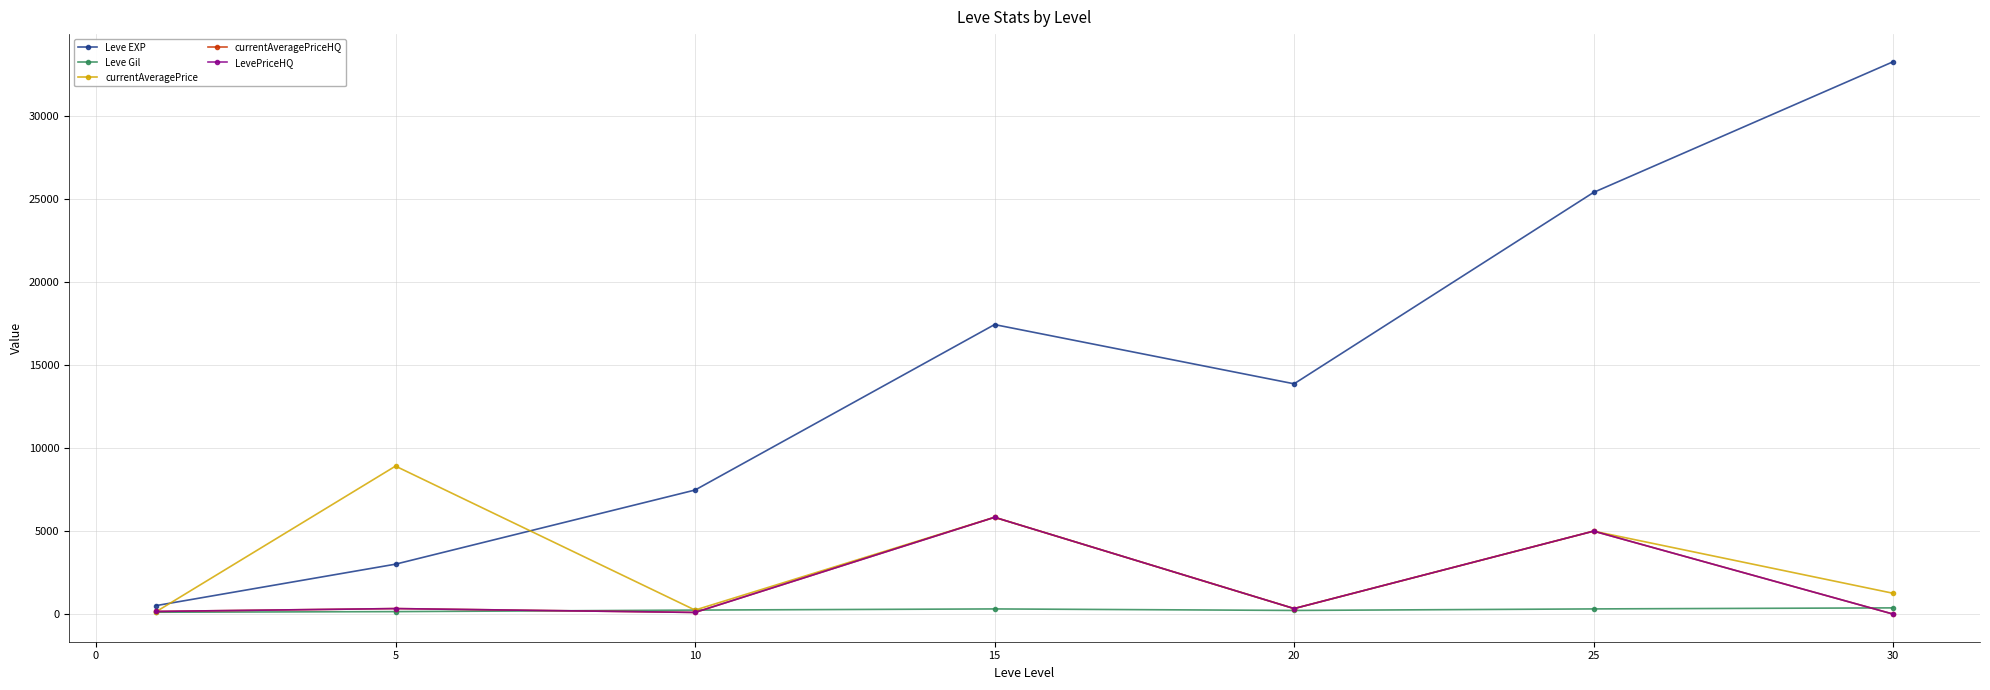

Is this an area chart (filled region under the line)?

No